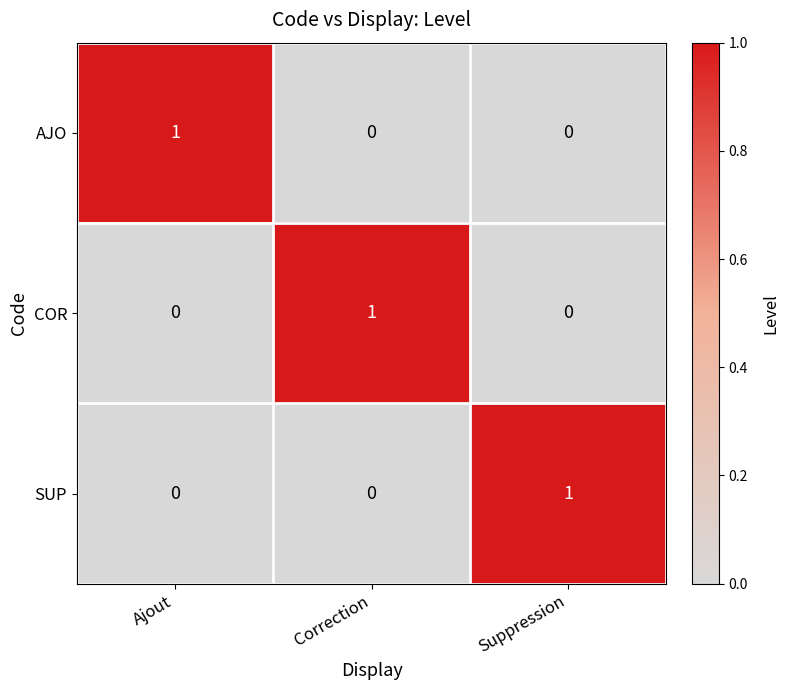

At how many categories does at least one series exceed 0?

3